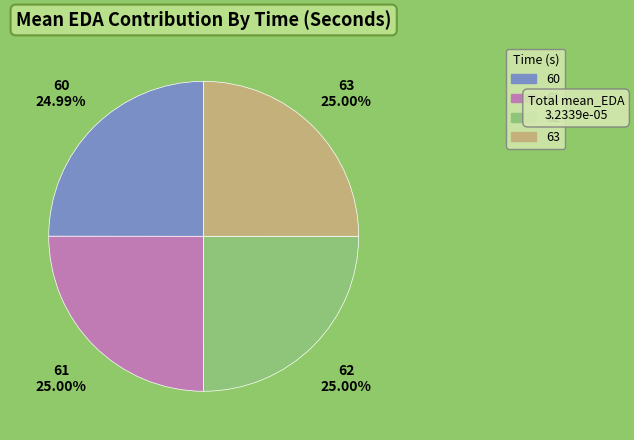

Does 61 represent more than half of the total?

No